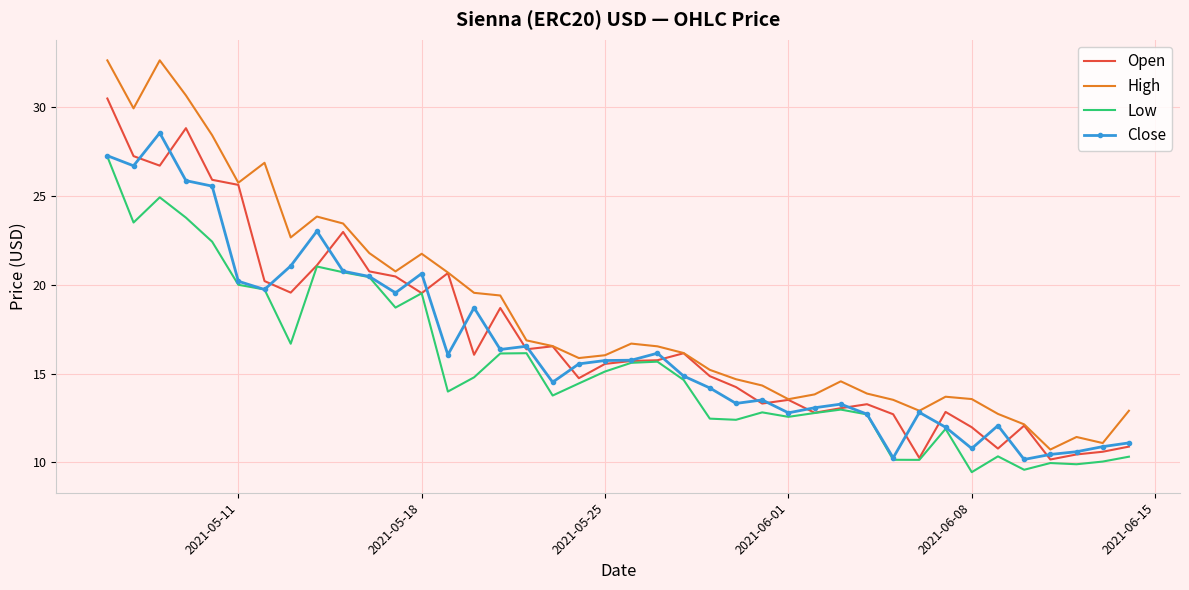

Which series has the largest total across all categories?

High